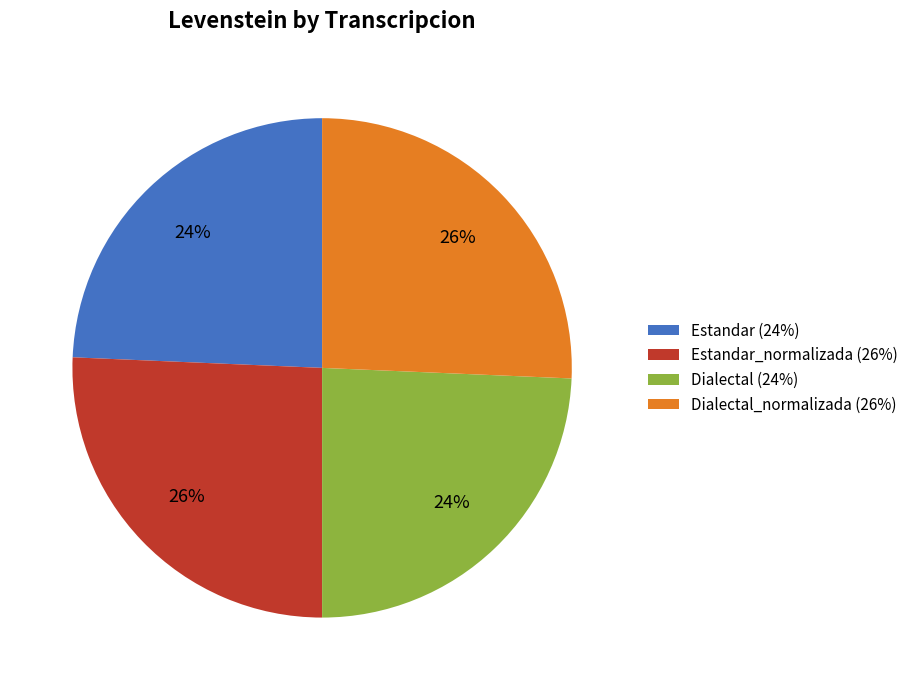

To the nearest percent, what is the combined percentage of Dialectal_normalizada (26%) and Estandar (24%)?

50%